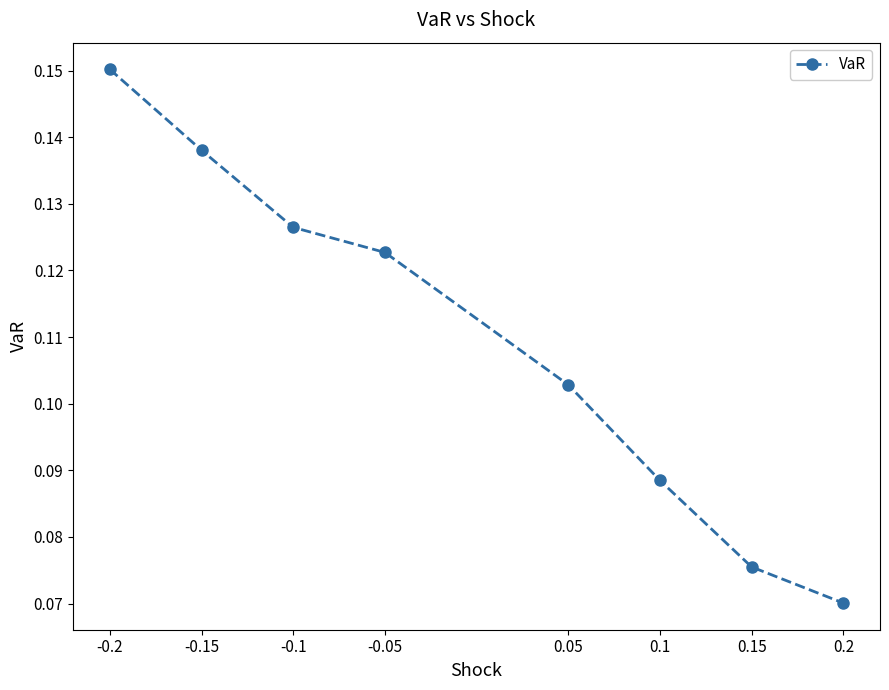

Count the values in the range 0 to 1.

8